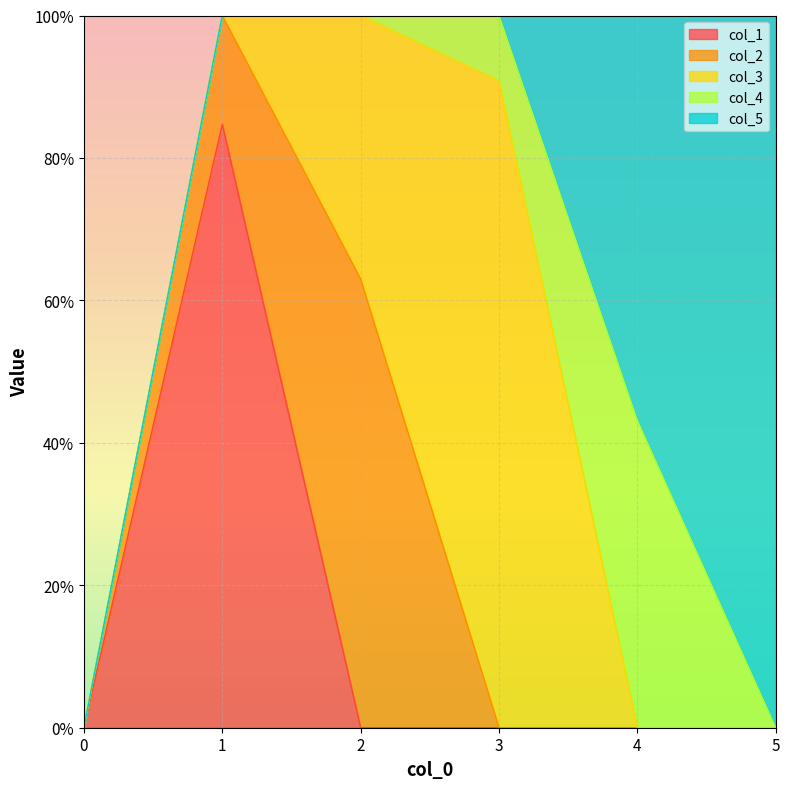

Is it true that col_1 equals -0.3 at 3?

False